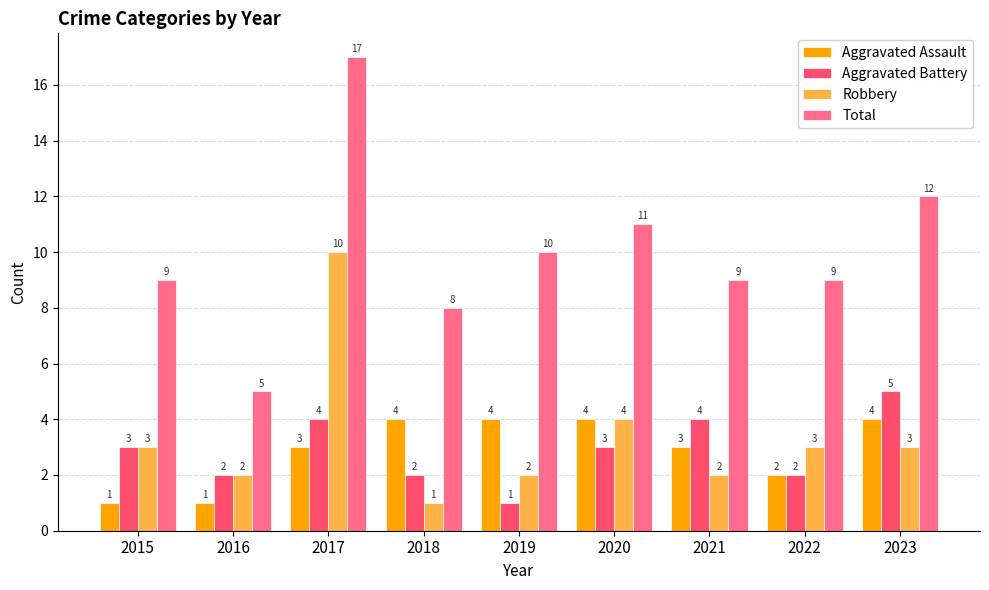

Reading left to right, extract all data points from this chart.

Aggravated Assault: 1	1	3	4	4	4	3	2	4
Aggravated Battery: 3	2	4	2	1	3	4	2	5
Robbery: 3	2	10	1	2	4	2	3	3
Total: 9	5	17	8	10	11	9	9	12